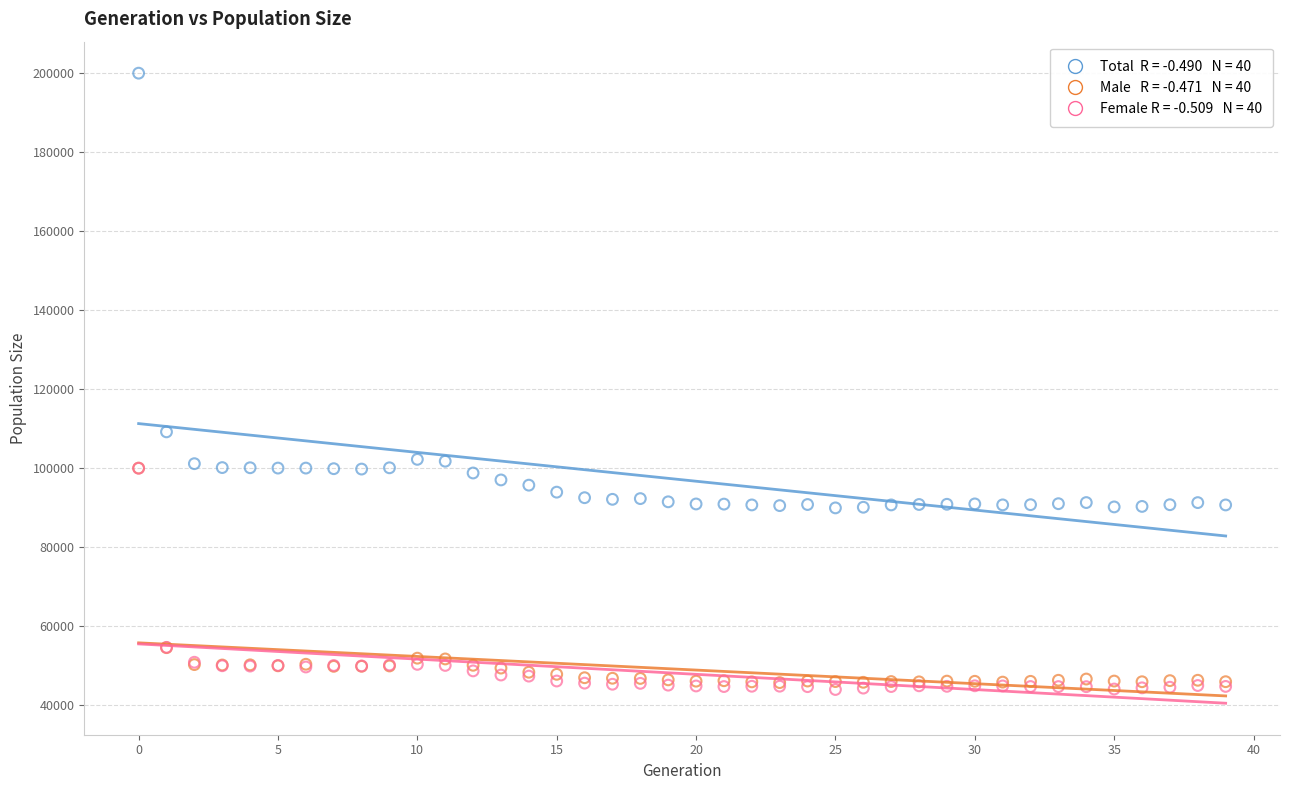

Across all series, what Y value is closest to 122012?

109220